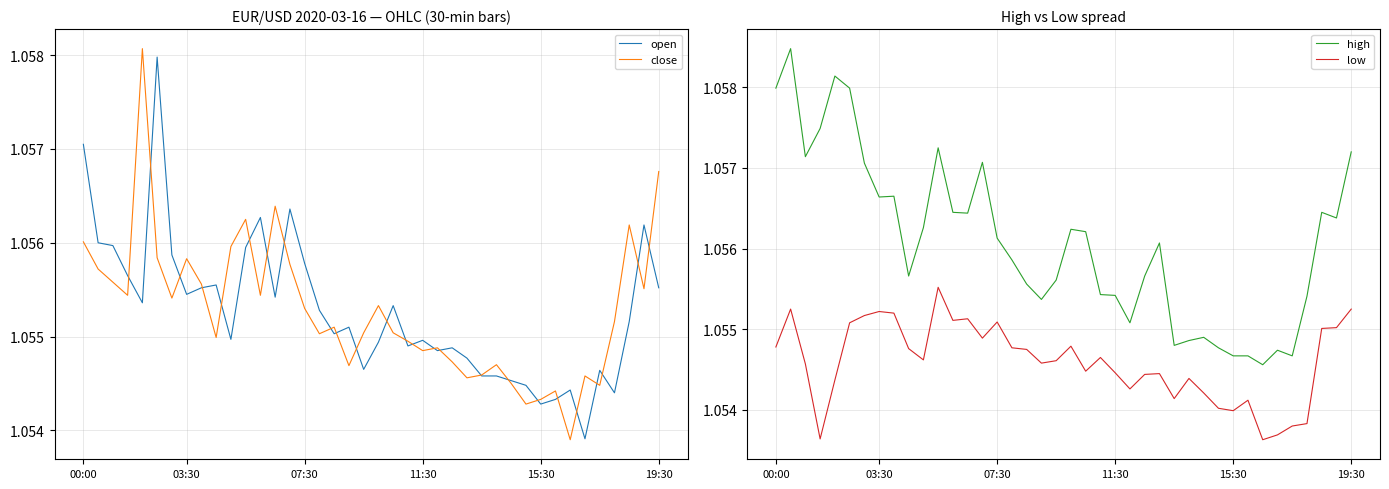

The open series shows 1.7 at 00:00. True or false?

False